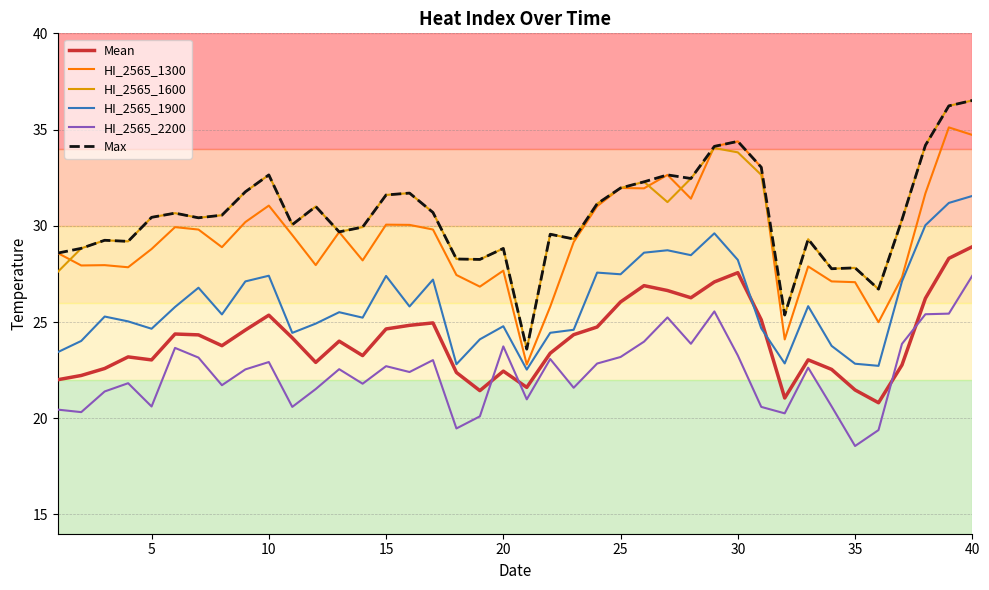

What is the lowest value of the Mean series?

20.8